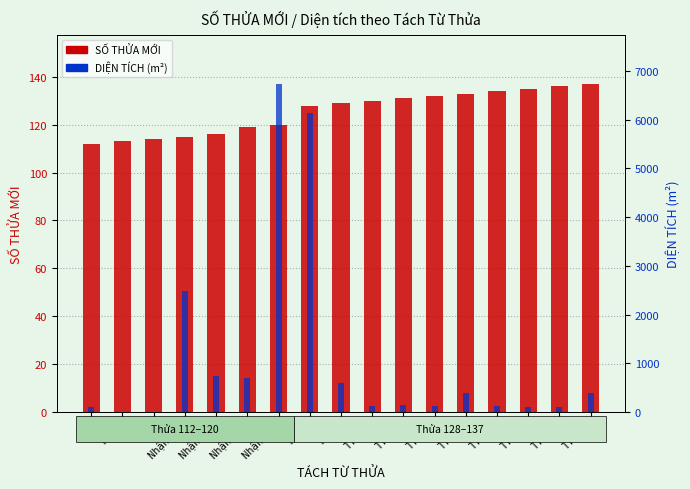

How many bars are there in total?

34